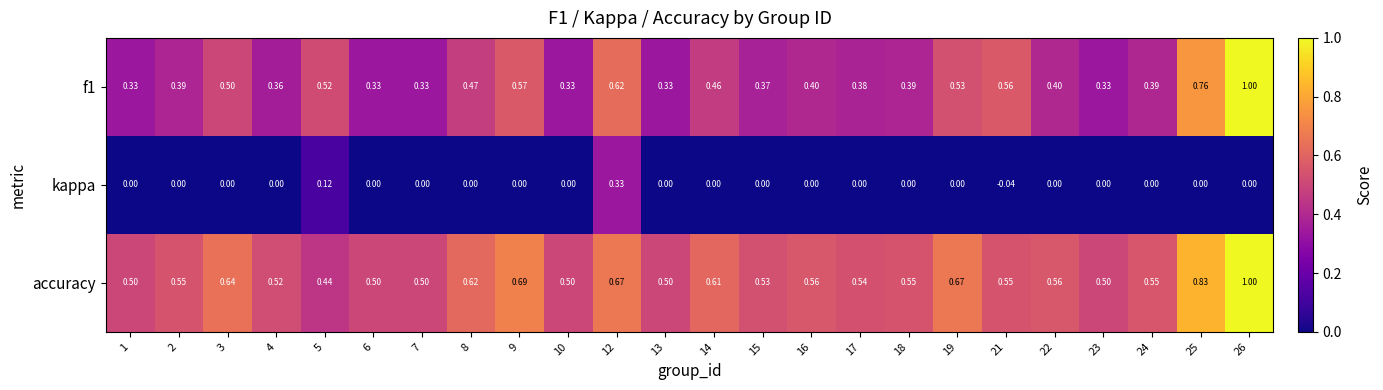

How many categories are shown in the chart?

24